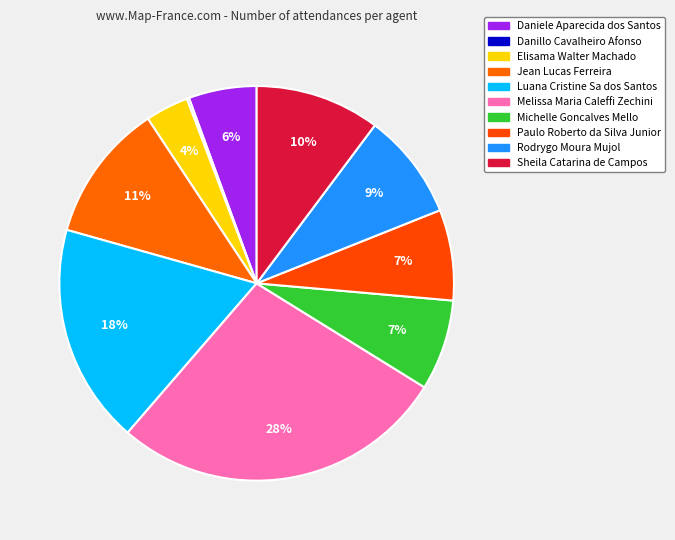

What percentage is the Jean Lucas Ferreira slice, to the nearest percent?

11%